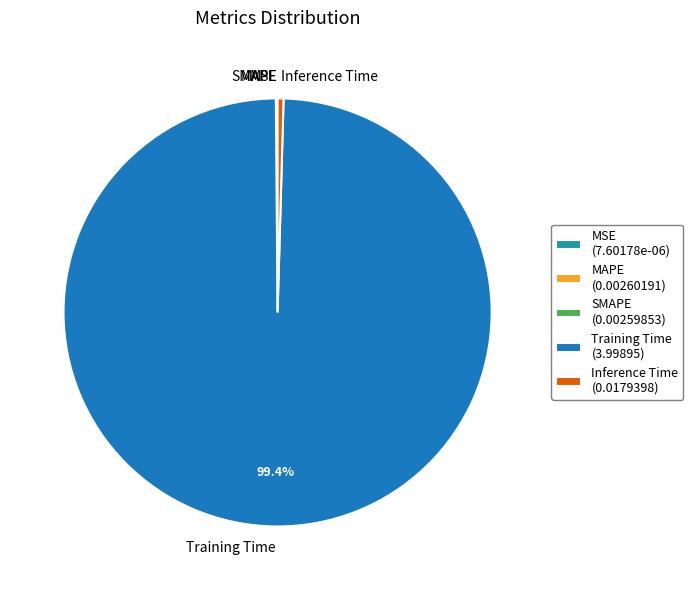

What portion of the pie excludes Training Time?

0.6%